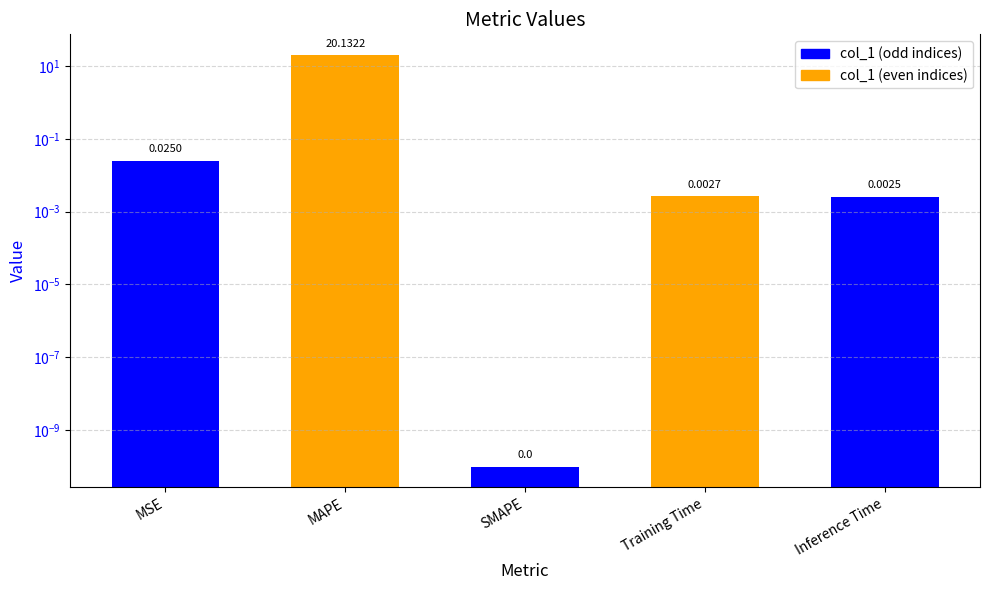

True or false: the data shows 0.0 at Training Time.

True